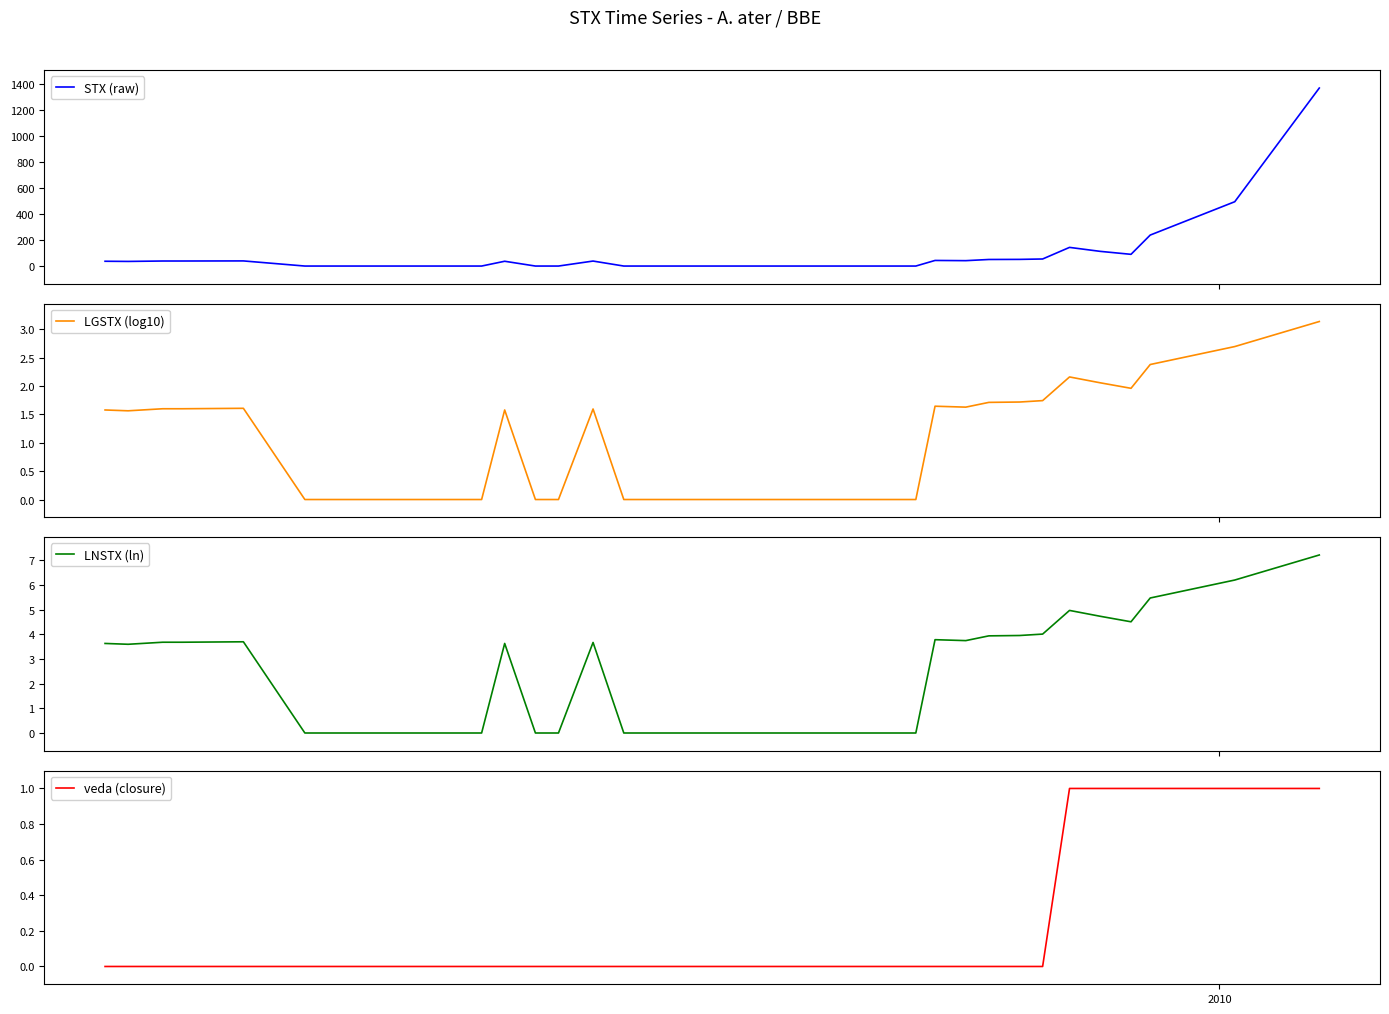

What is the maximum value for veda (closure)?

1